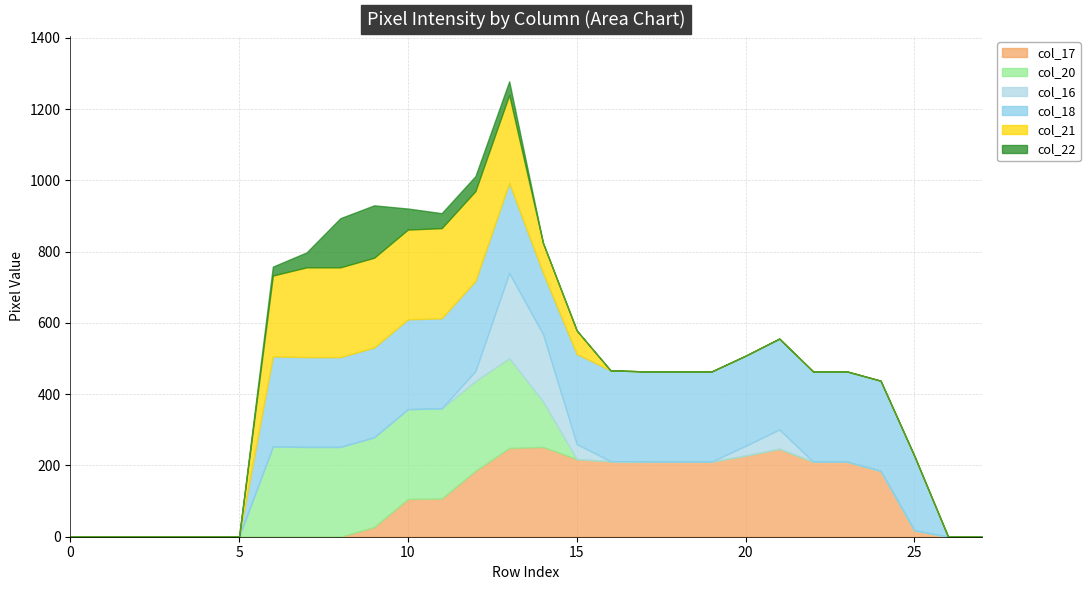

What are all the series names shown in the legend?

col_17, col_20, col_16, col_18, col_21, col_22